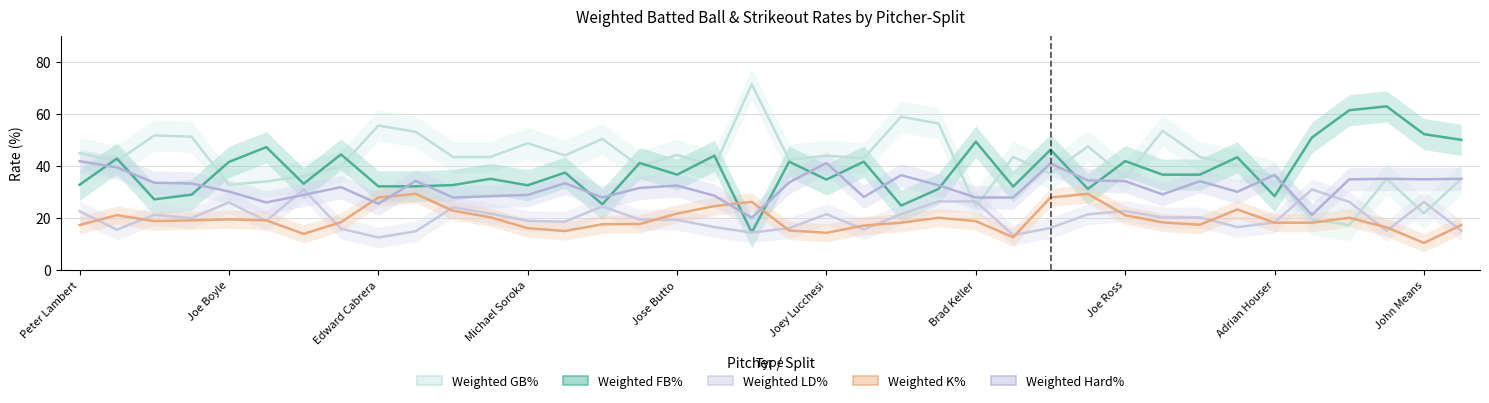

How many data points in Weighted GB% are less than 43?

19